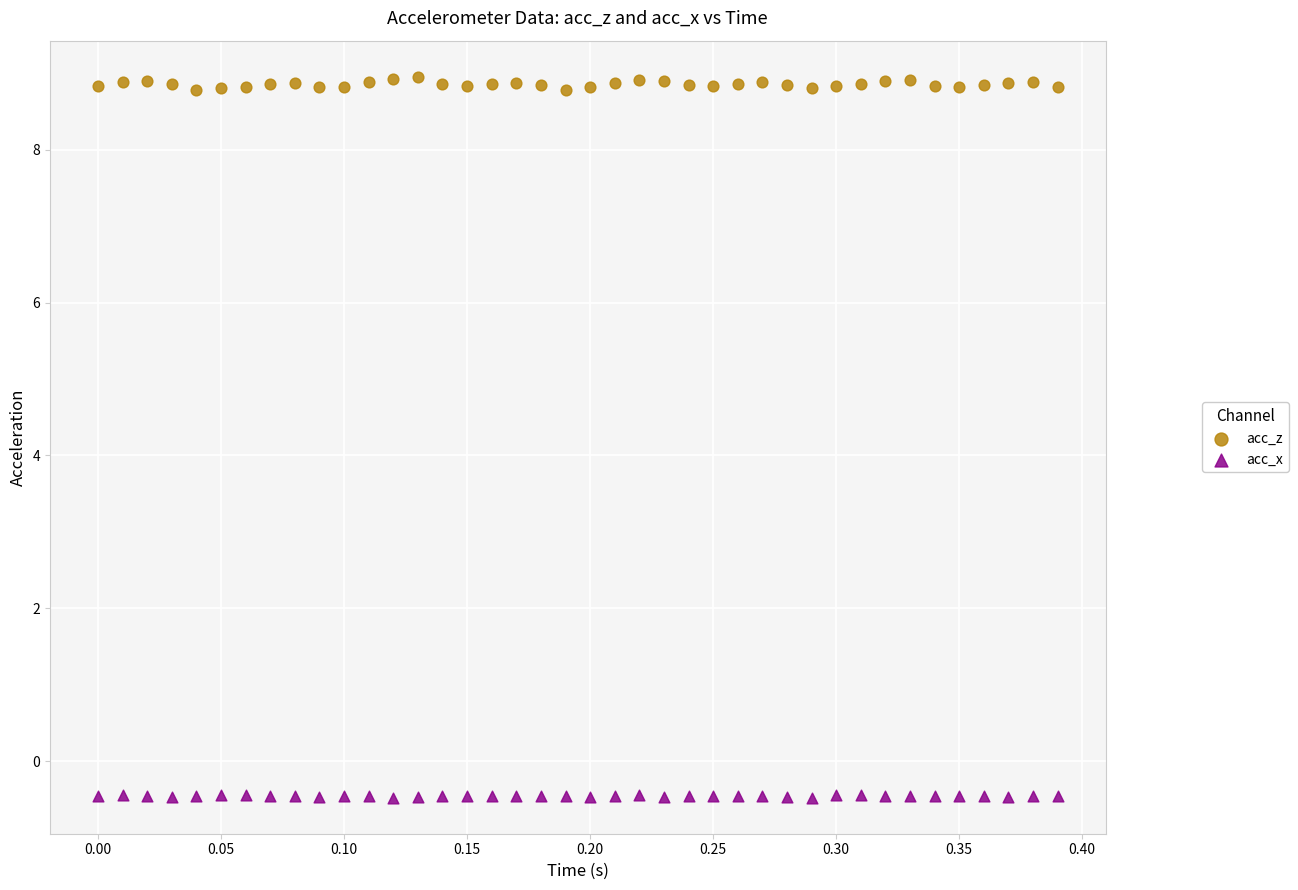

Which series reaches the minimum Y coordinate?

acc_x